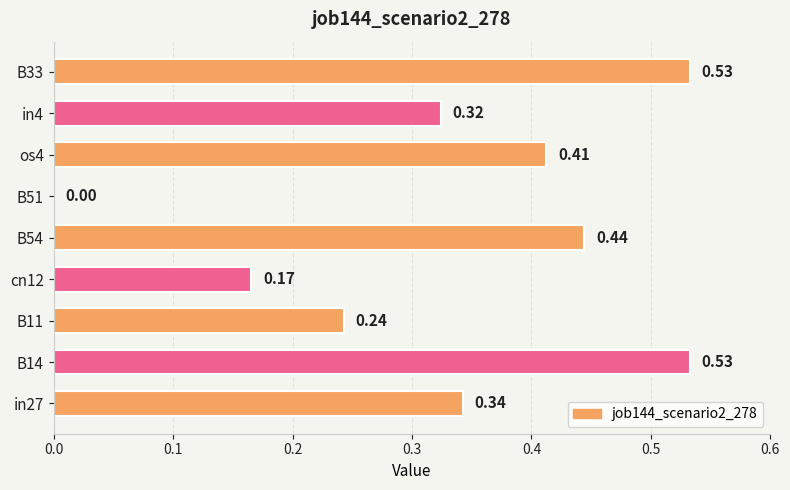

What is the sum of all values?

3.0